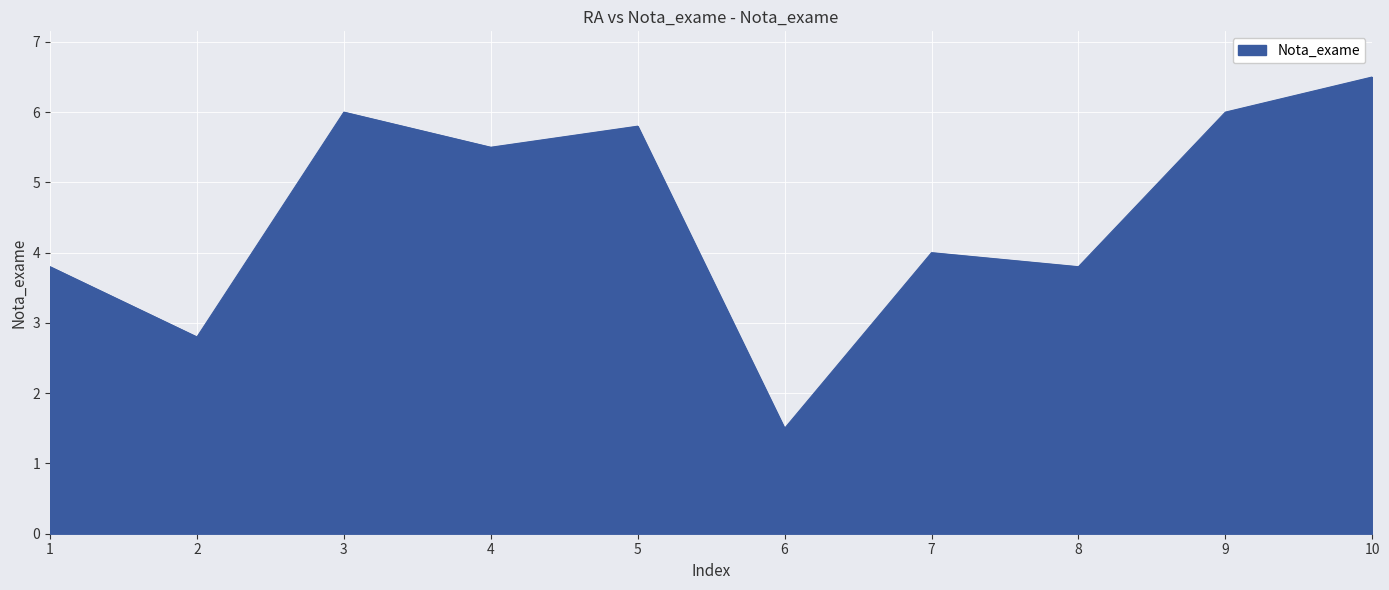

What is the minimum value shown in the chart?

1.5